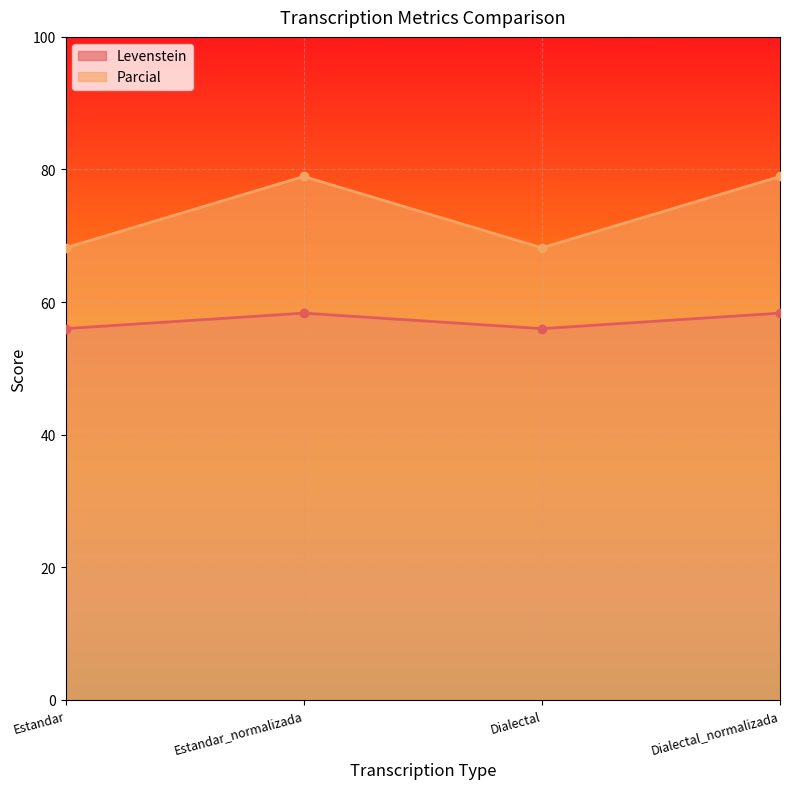

Is the value of Parcial at Estandar_normalizada greater than the value of Levenstein at Estandar_normalizada?

Yes